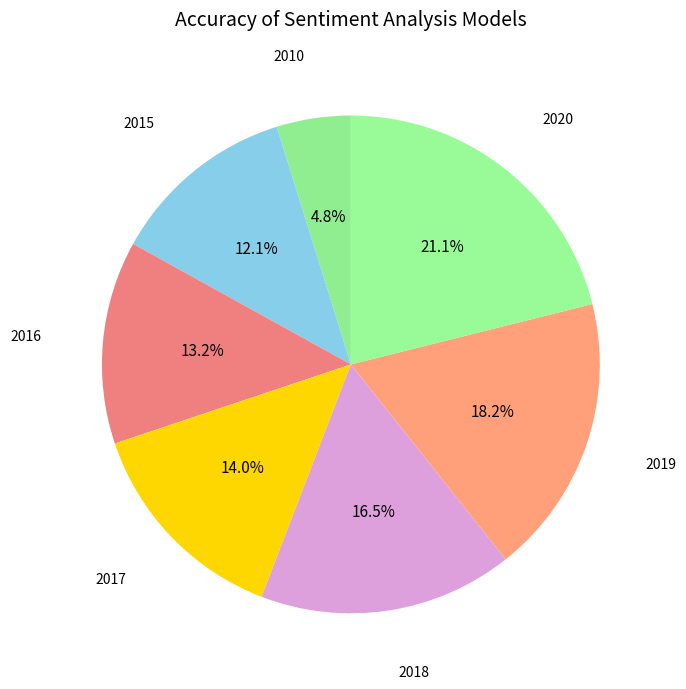

Count the number of slices in the pie.

7